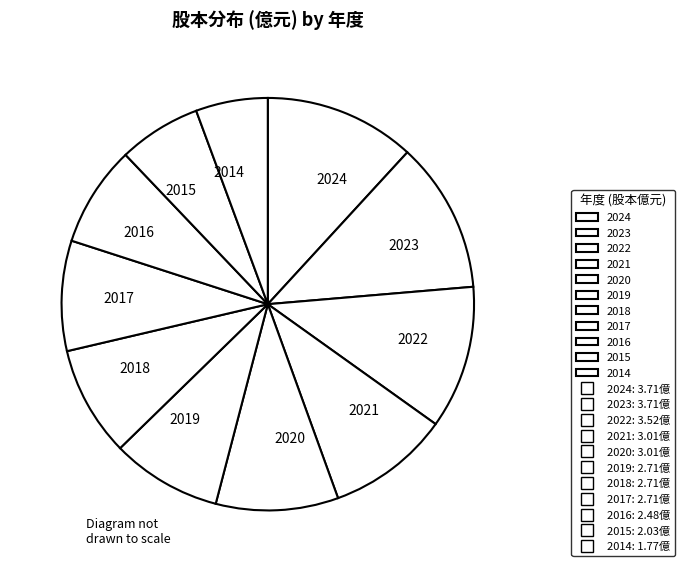

What is the ratio of the value at 2020 to the value at 2022?

0.9